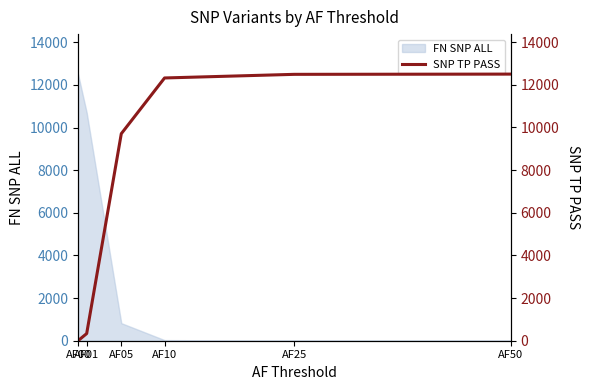

Count the number of values greater than 12320.

2